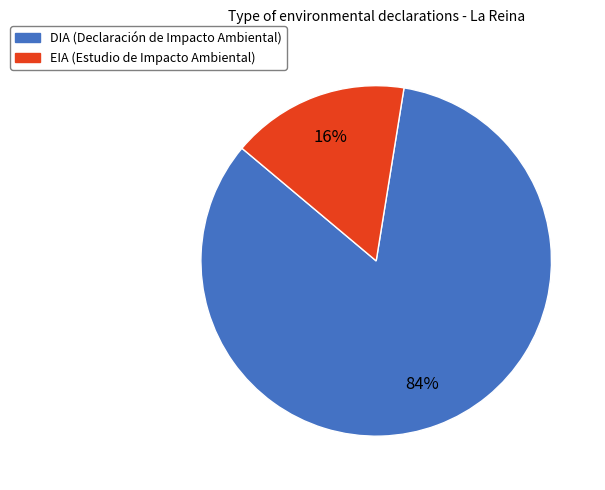

Is the sum of DIA and EIA greater than half?

Yes